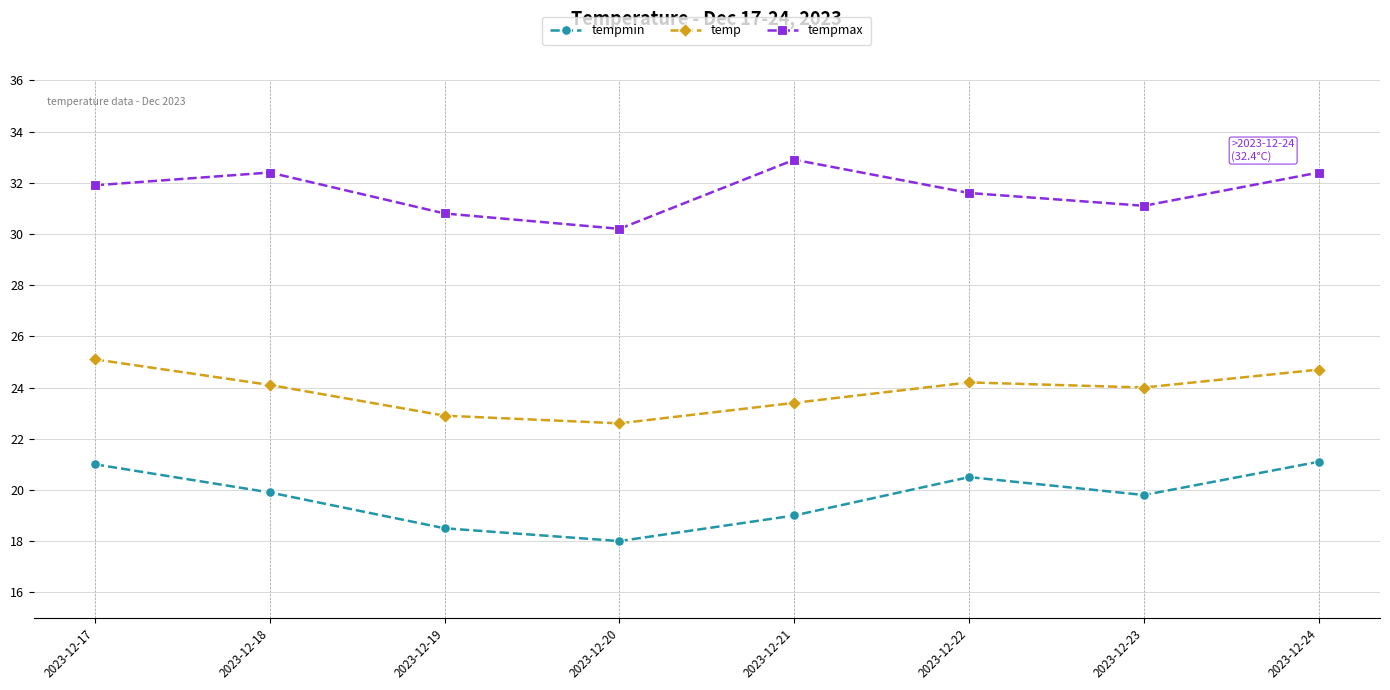

Which category has the highest value across all series?

2023-12-21